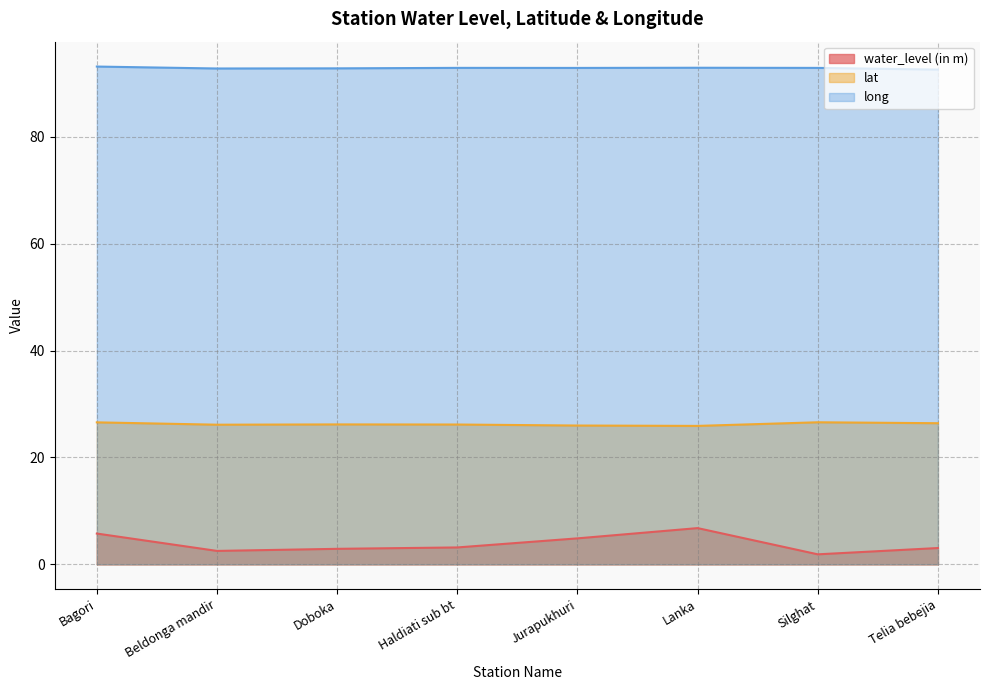

What is the sum of all lat values?

210.0